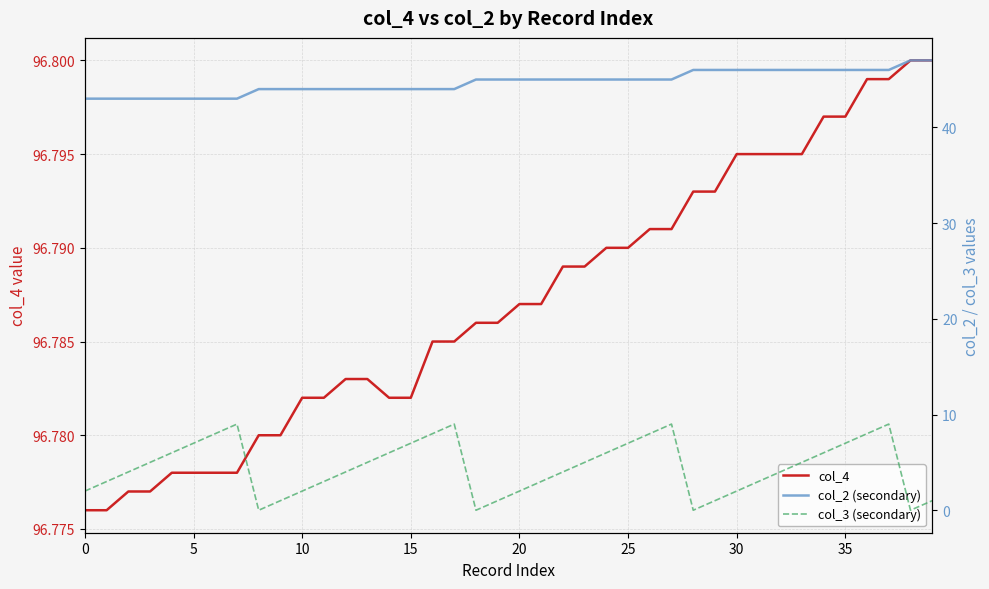

What is the maximum value for col_2 (secondary)?

47.0